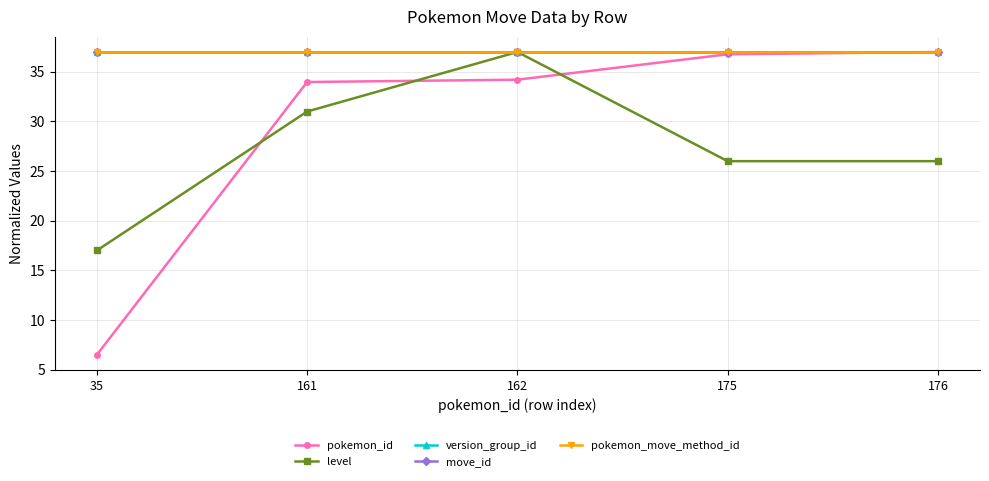

At 162, list the series in order from smallest to largest.

pokemon_id, level, version_group_id, move_id, pokemon_move_method_id